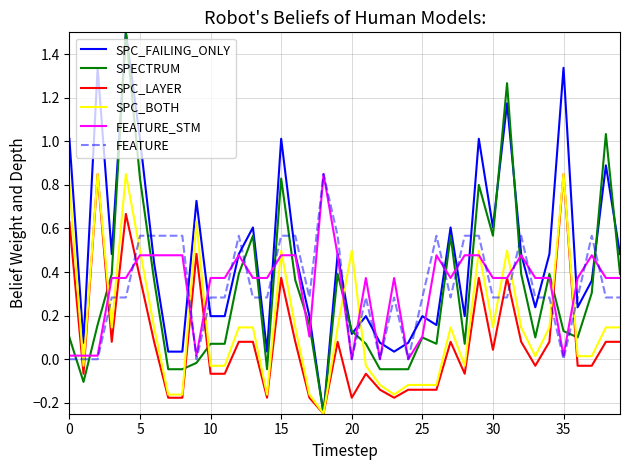

How many intersections are there between FEATURE and SPC_LAYER?

11